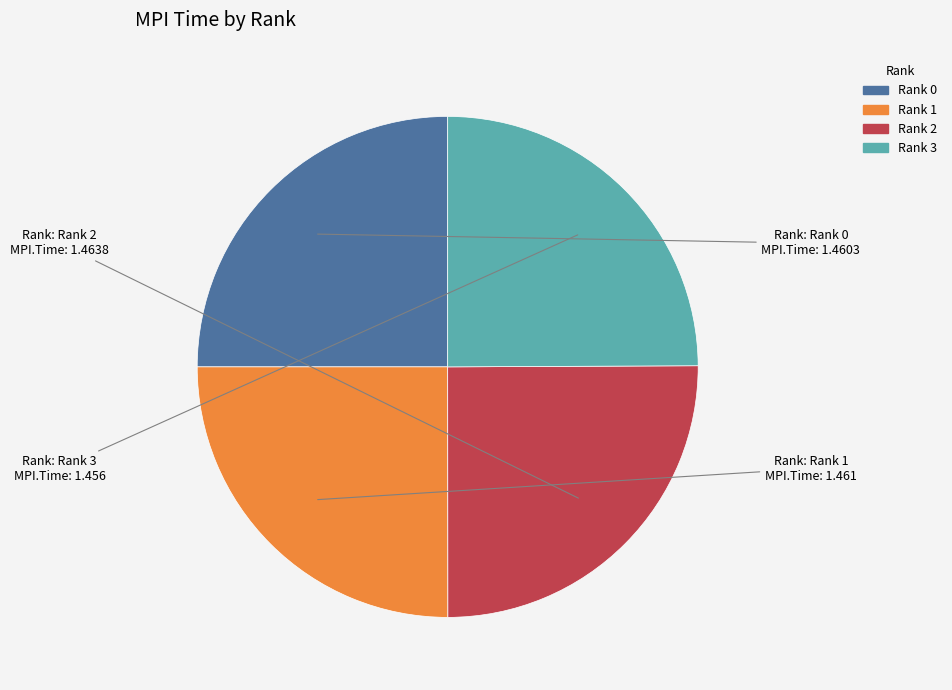

Does Rank 1 account for over 50% of the chart?

No